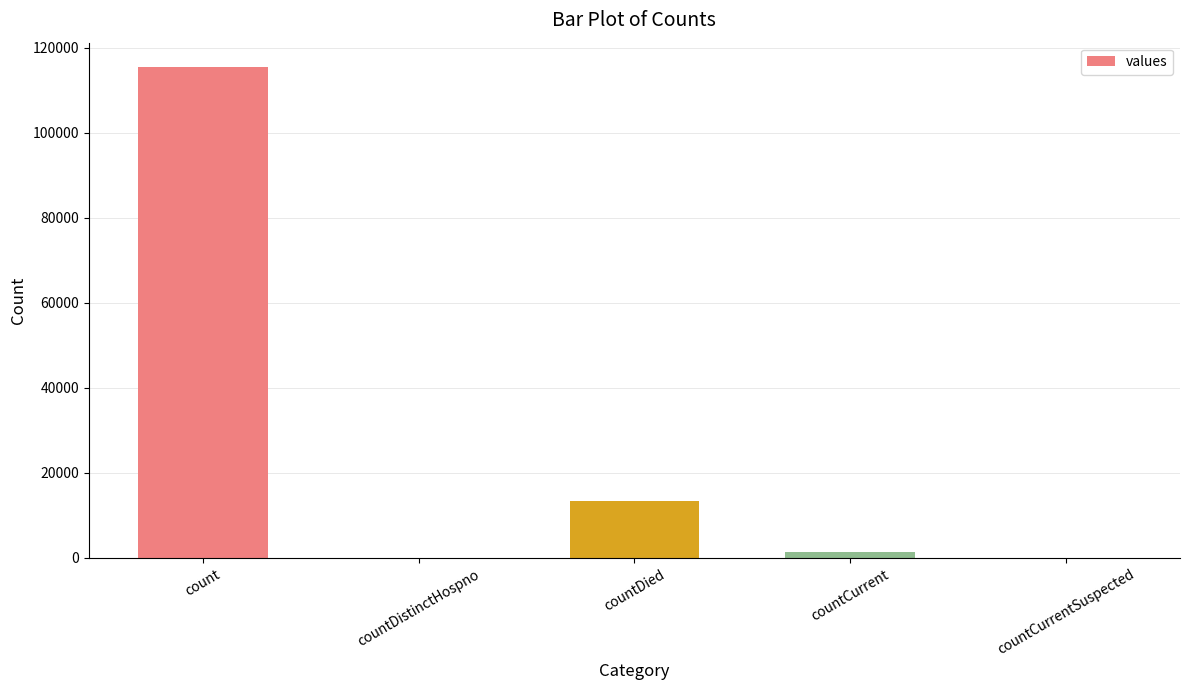

What is the average value?

26021